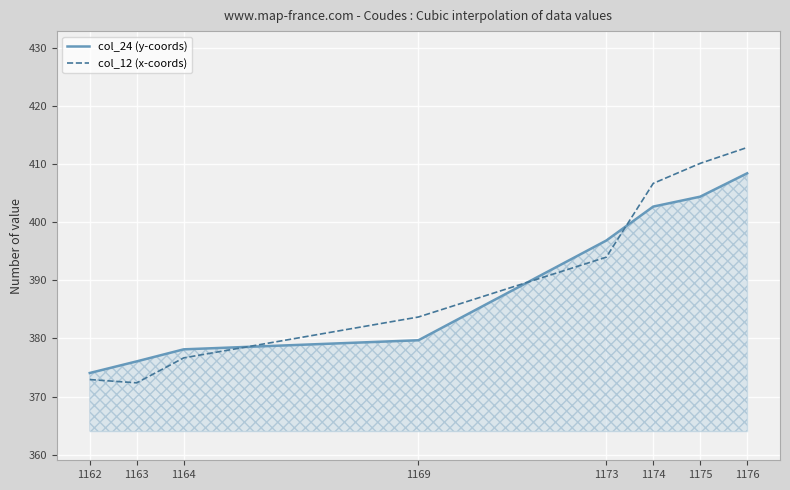

Read the col_12 (x-coords) value at 1173.

394.0